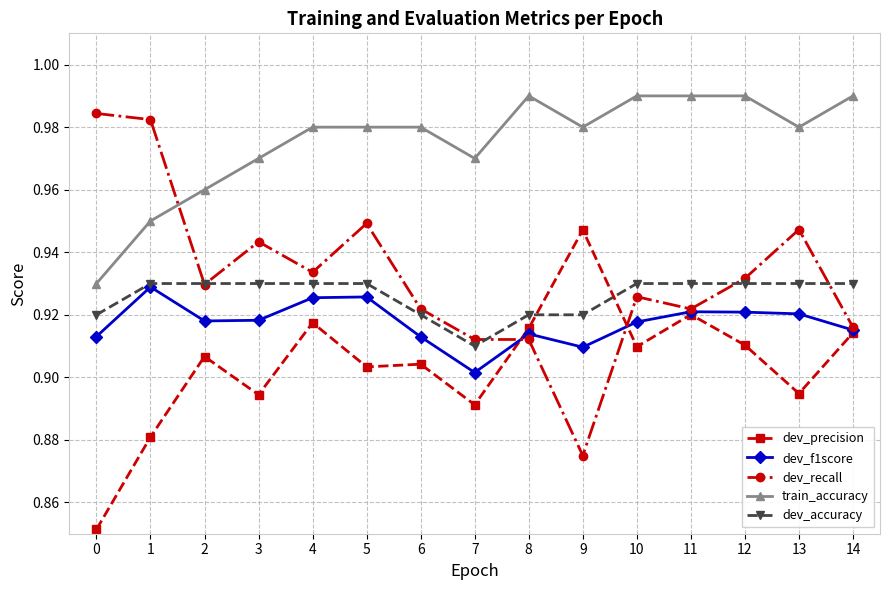

Which category has the lowest value in the dev_recall series?

9